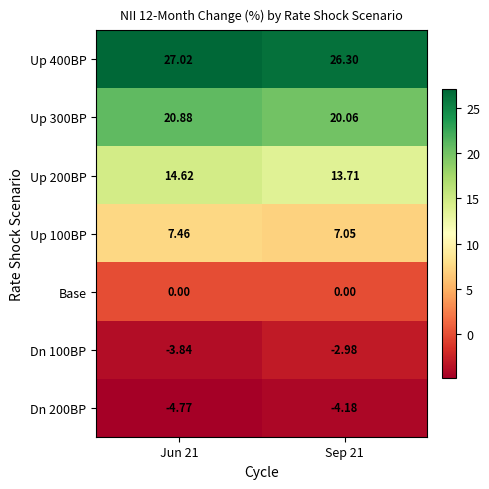

Is the value of Up 200BP at Jun 21 greater than the value of Base at Sep 21?

Yes